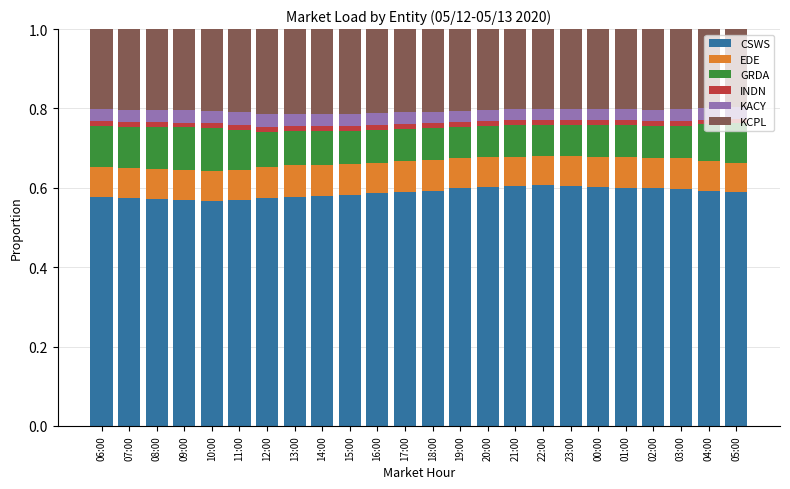

Which series changed the most between 12:00 and 13:00?

CSWS